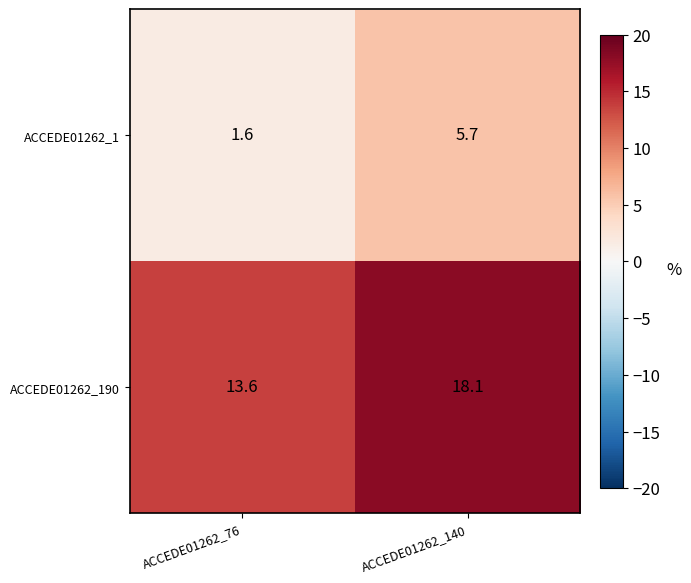

The value of ACCEDE01262_1 at ACCEDE01262_140 is 5.7. True or false?

True